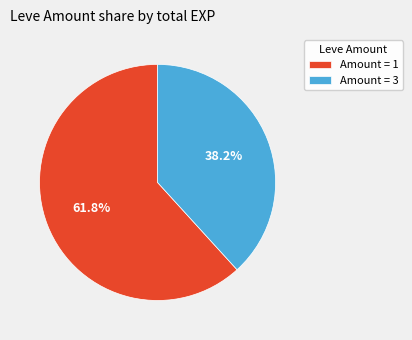

Rank the categories by value from lowest to highest.

Amount = 3, Amount = 1